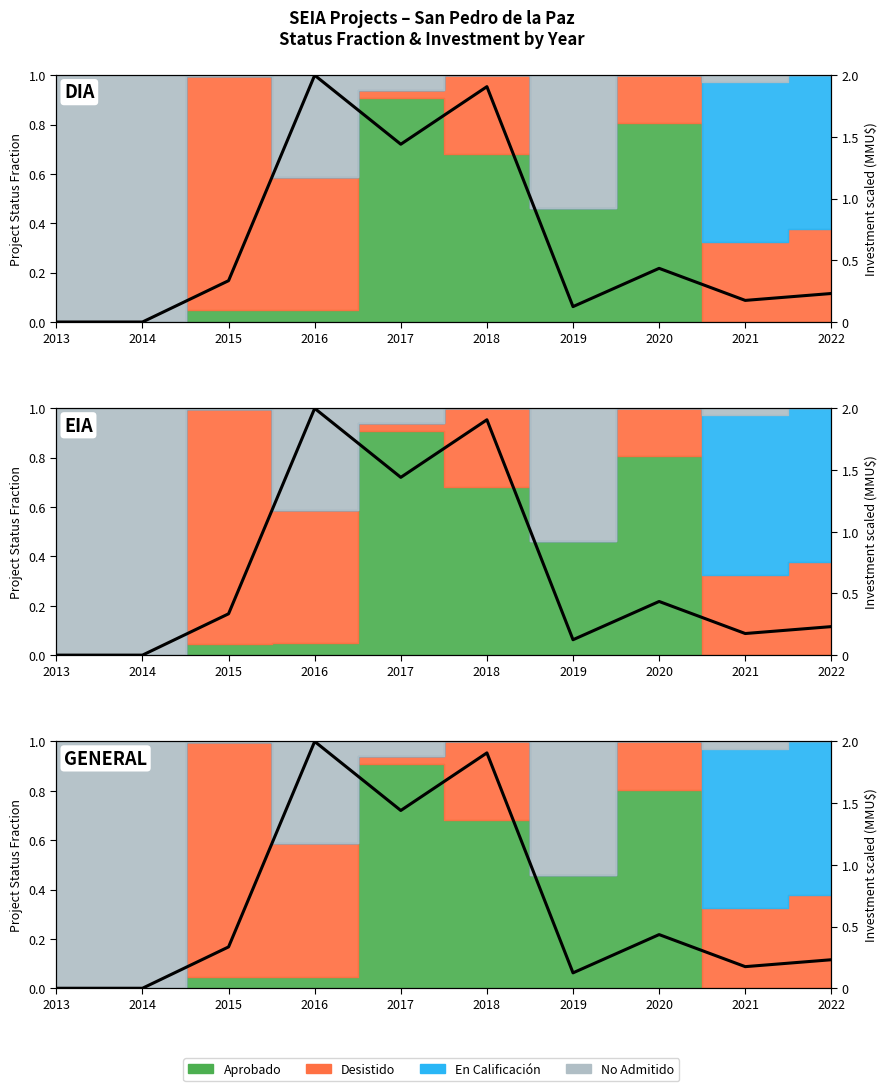

Where is the data nearest to the value 1?

2017